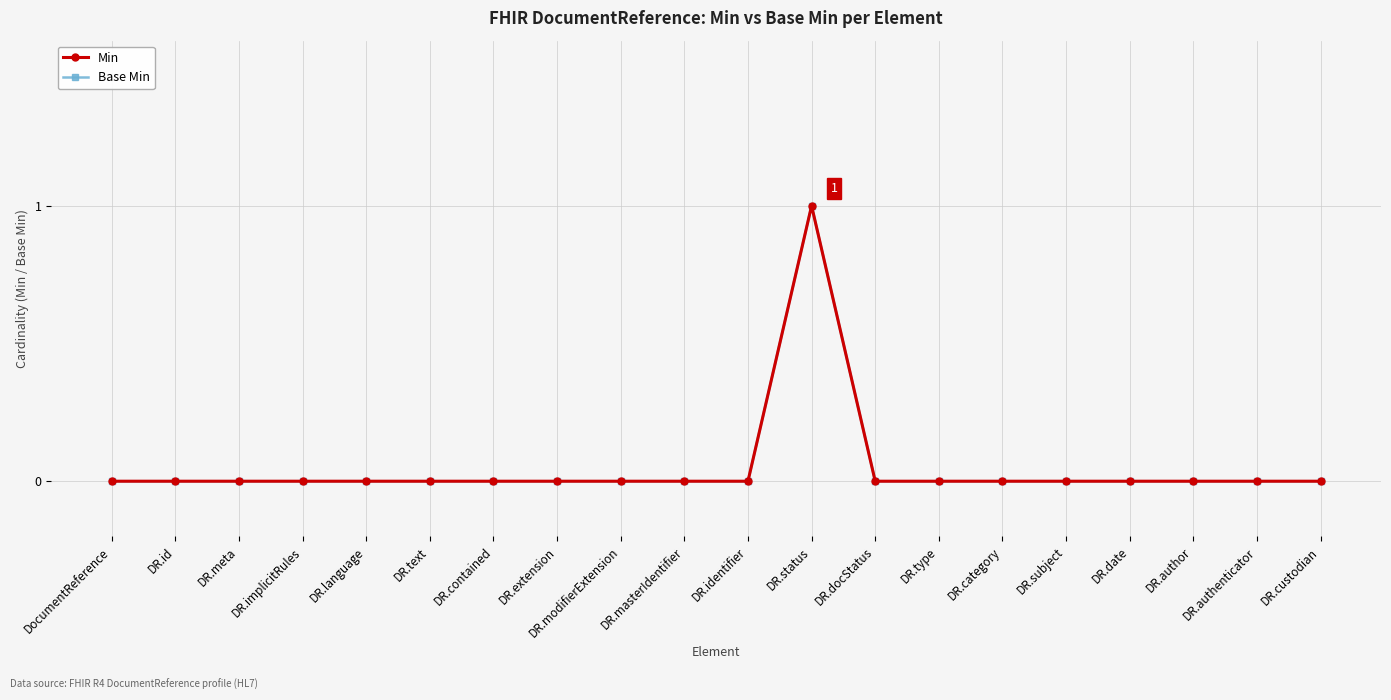

The value of Base Min at DocumentReference is 0. True or false?

True